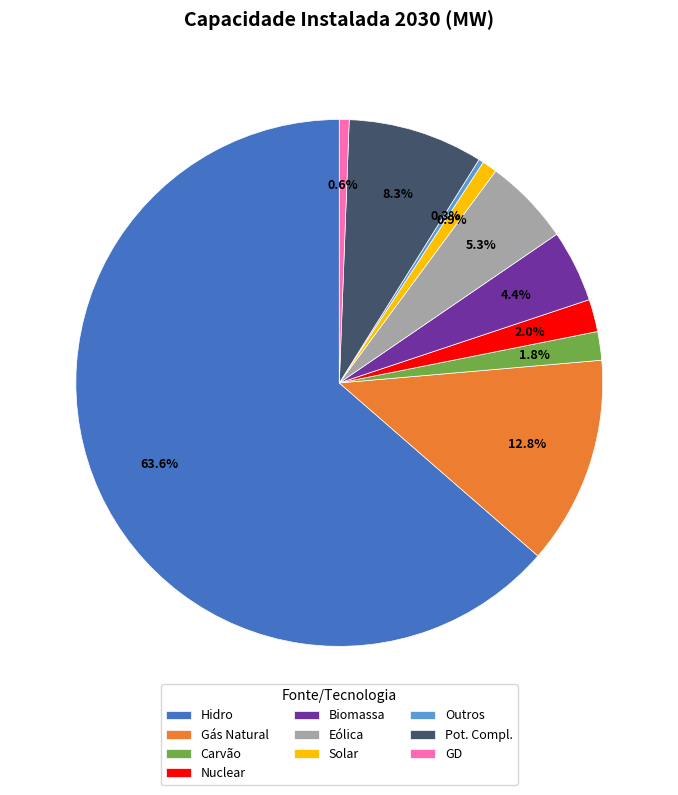

Between Solar and Gás Natural, which is larger?

Gás Natural